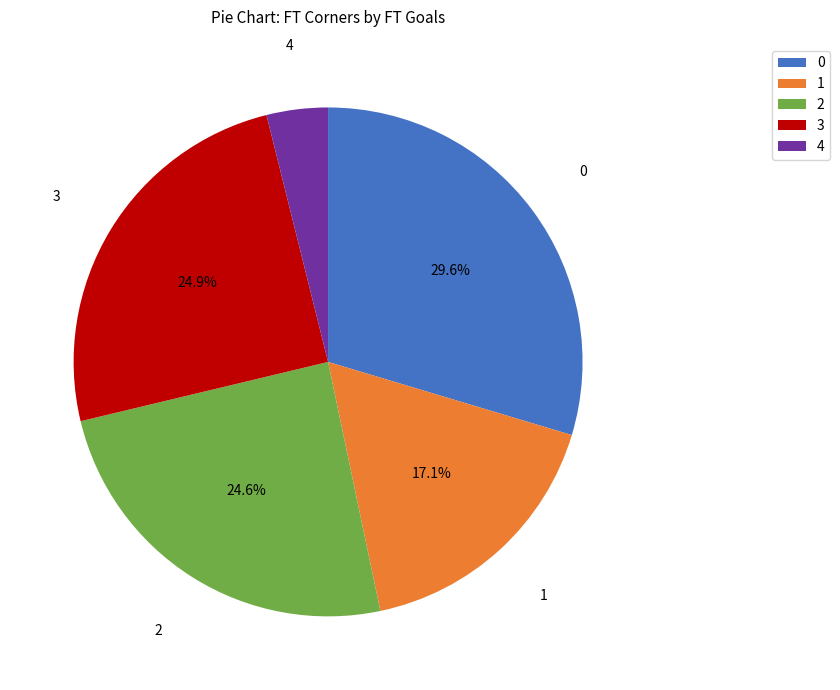

To the nearest percent, what is the difference between the largest and smallest slice percentages?

26%